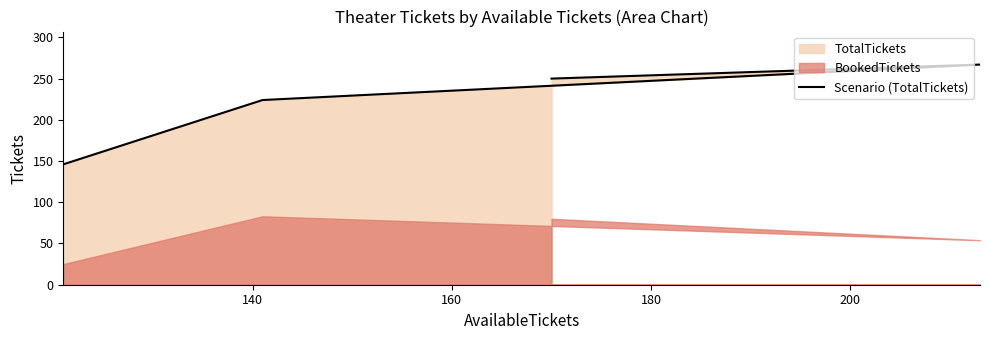

How many lines are shown in the chart?

1